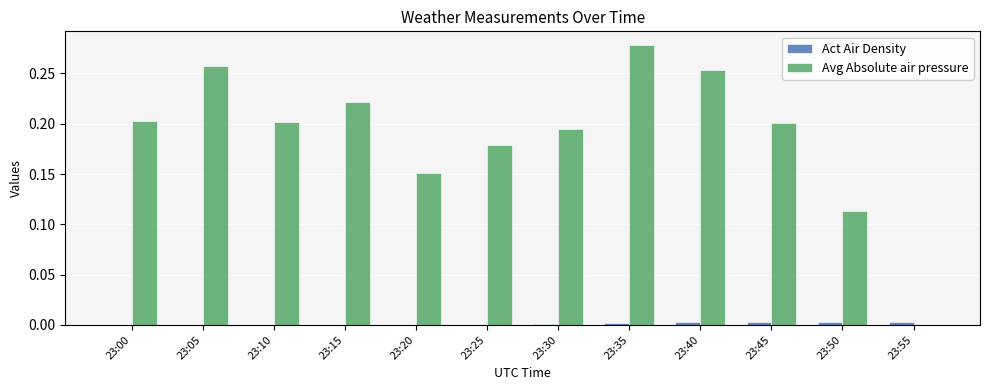

At which category is the sum across all series the highest?

23:35